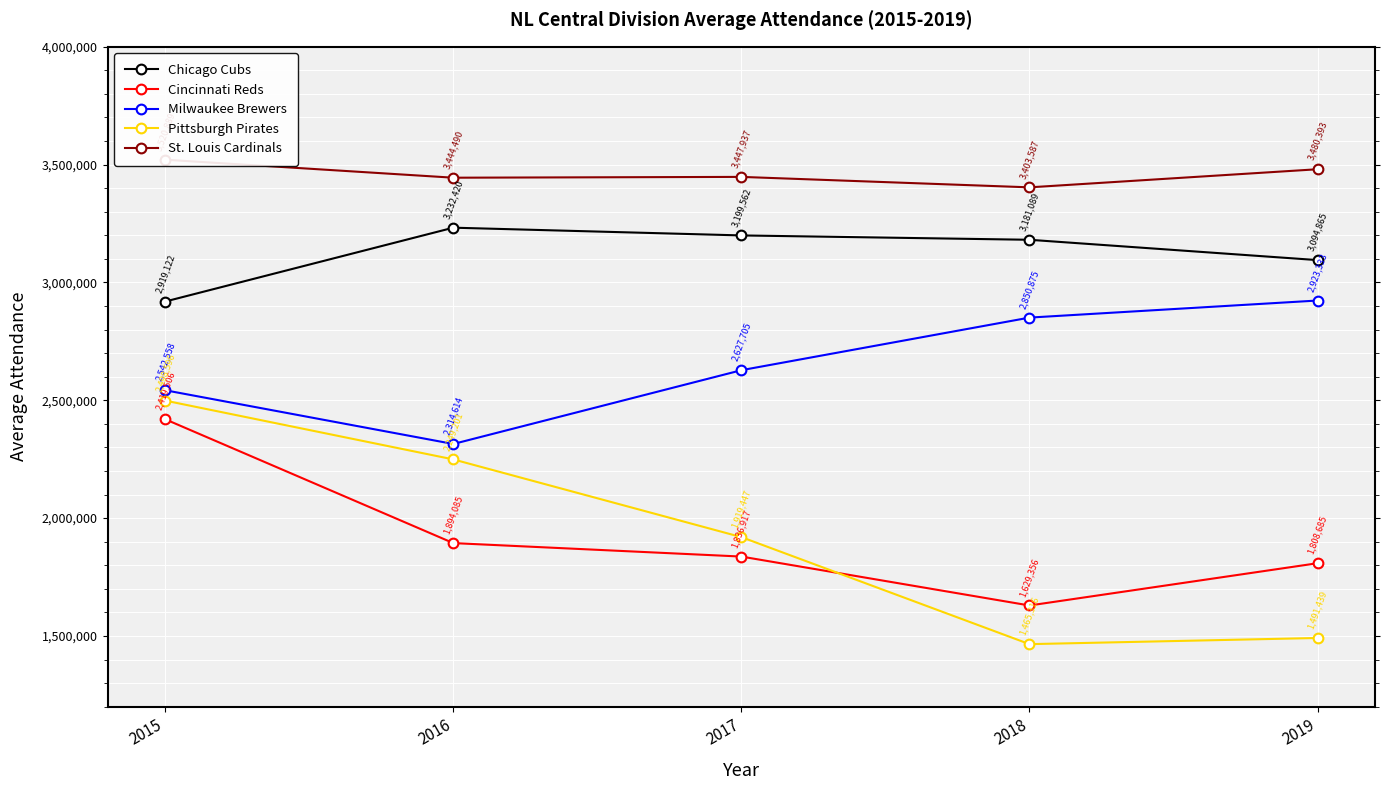

What is the approximate value of St. Louis Cardinals at 2019, to the nearest 100?

3480400